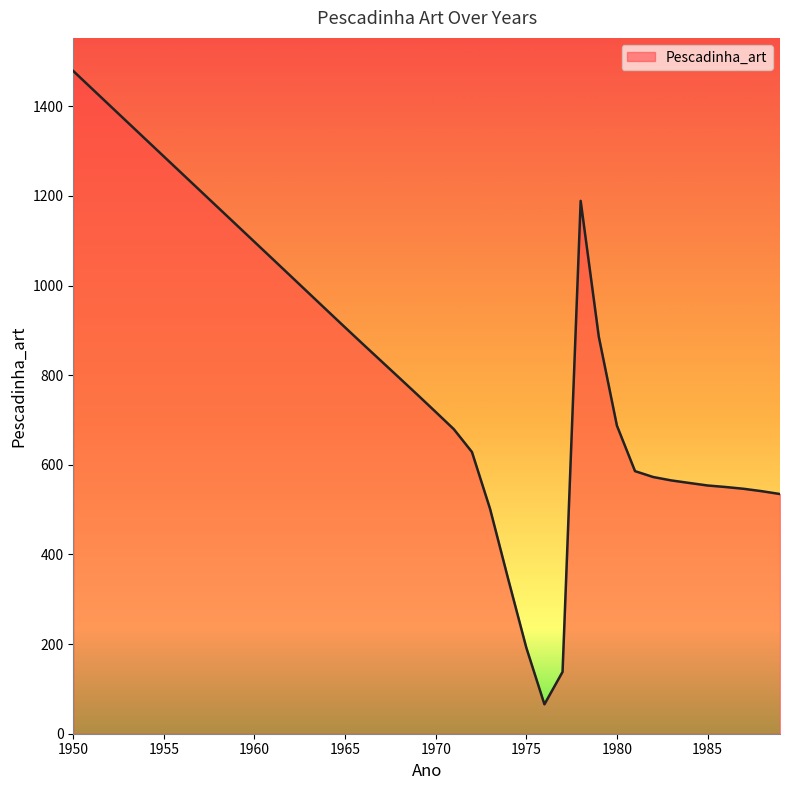

What is the smallest value displayed?

65.6